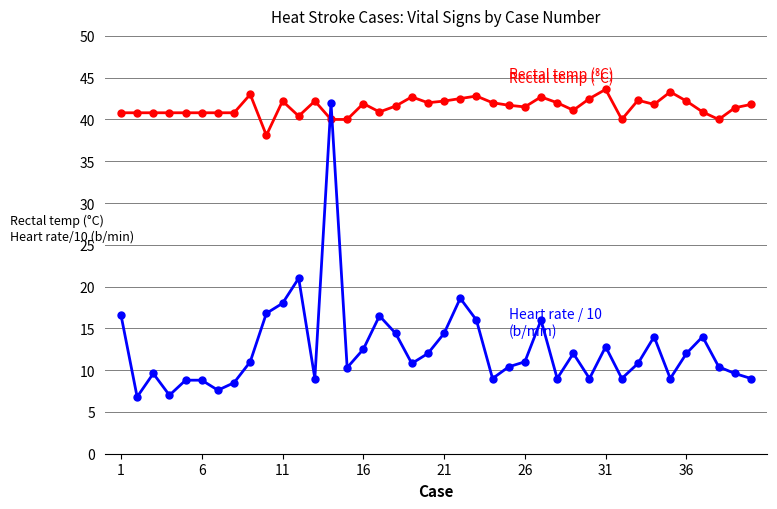

What is the minimum value shown in the chart?

6.8